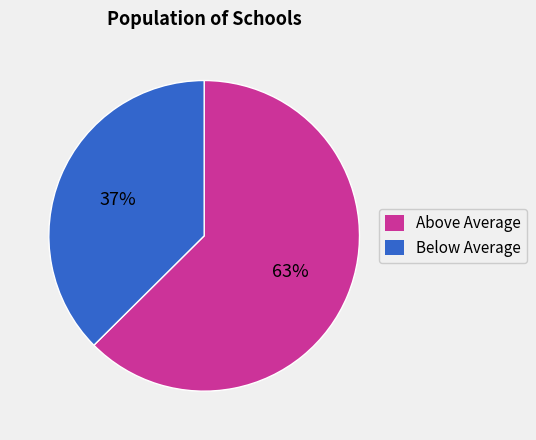

To the nearest percent, what is the average slice percentage?

50%